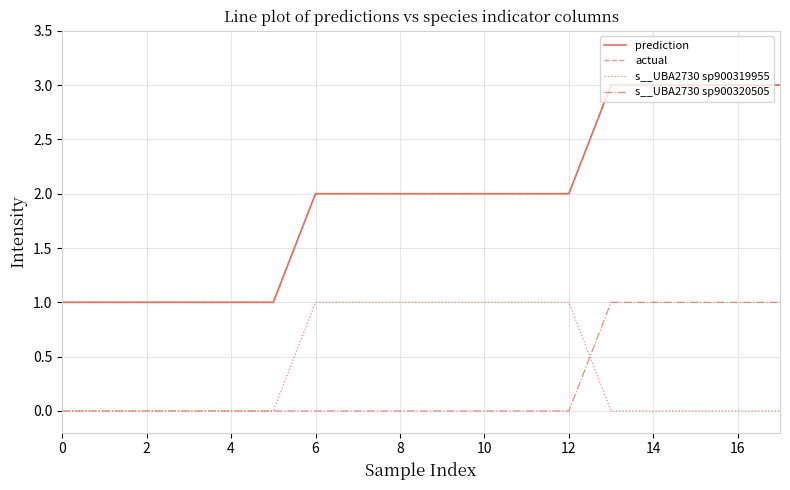

What is the average value of the actual series?

2